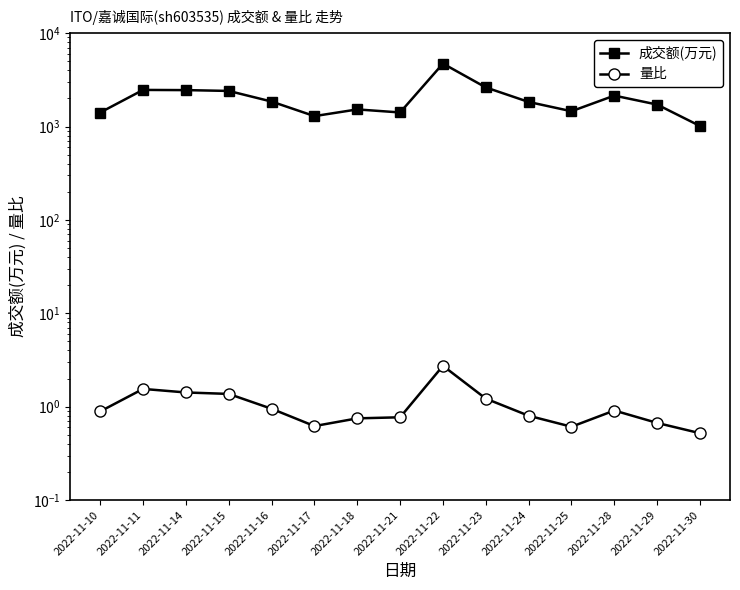

Is the value of 量比 at 2022-11-14 greater than the value of 成交额(万元) at 2022-11-21?

No